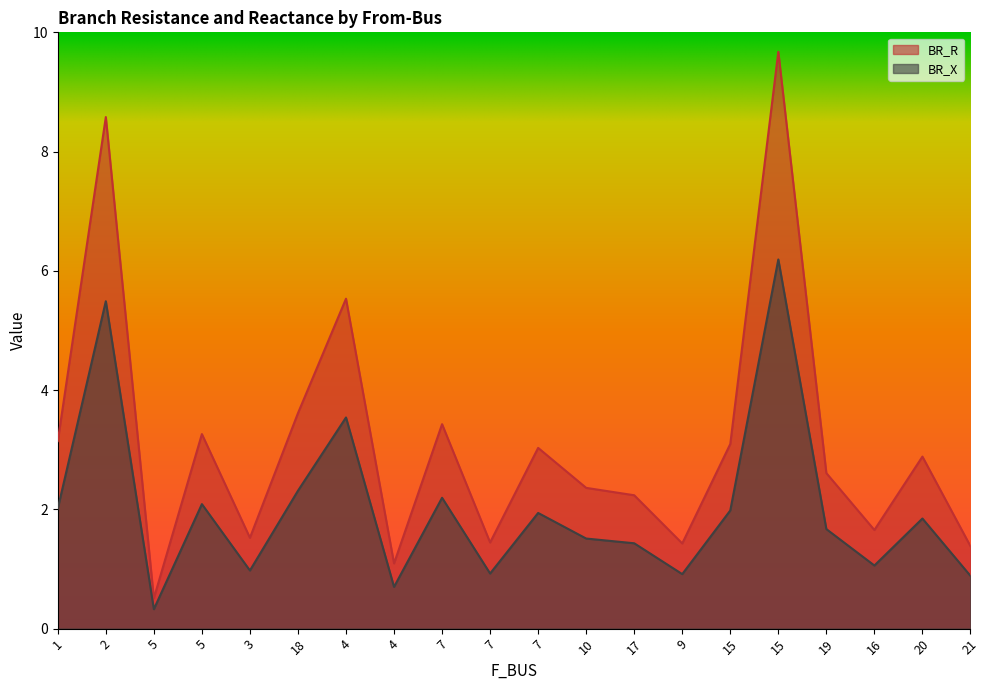

Where does the BR_X series first go above 2?

1